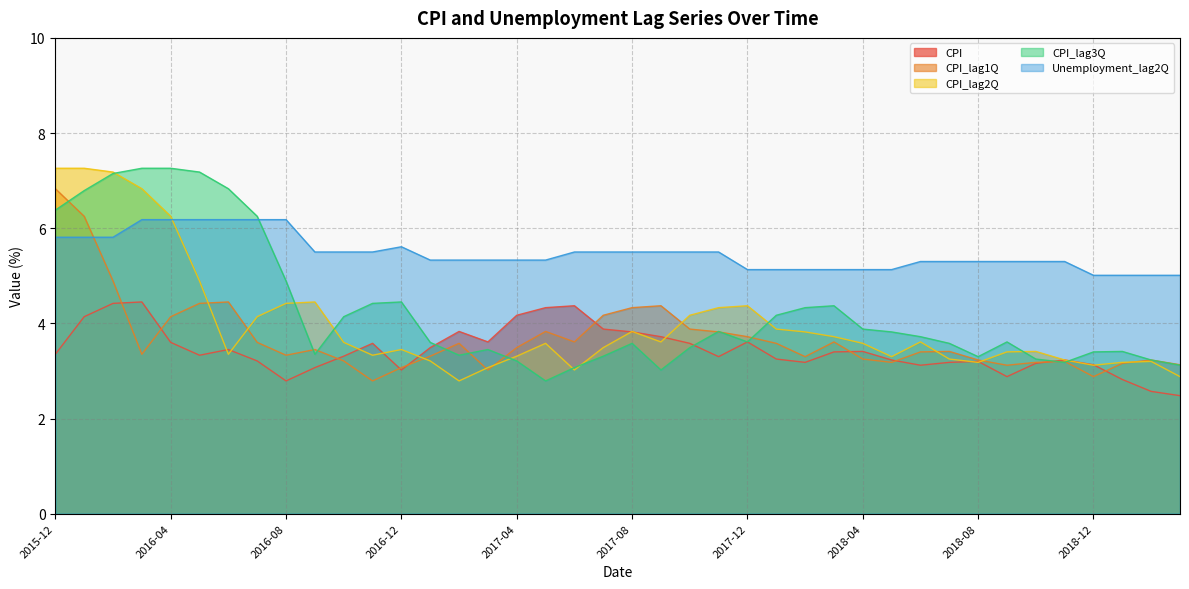

What is the greatest value displayed?

7.3